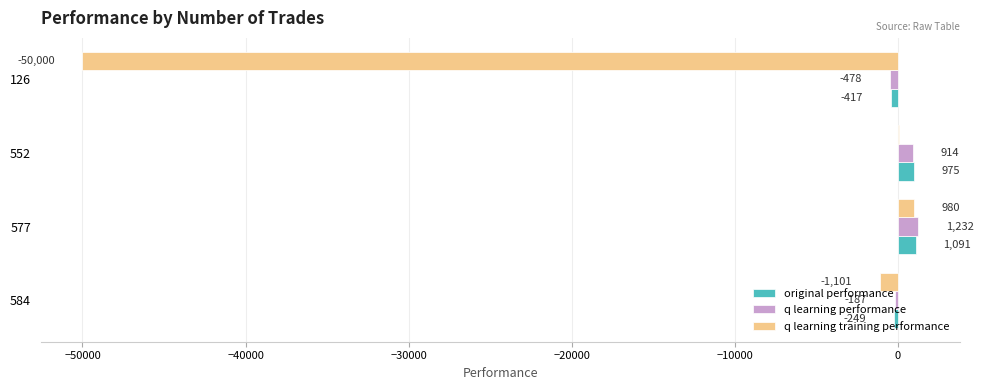

What is the maximum value for q learning performance?

1232.0